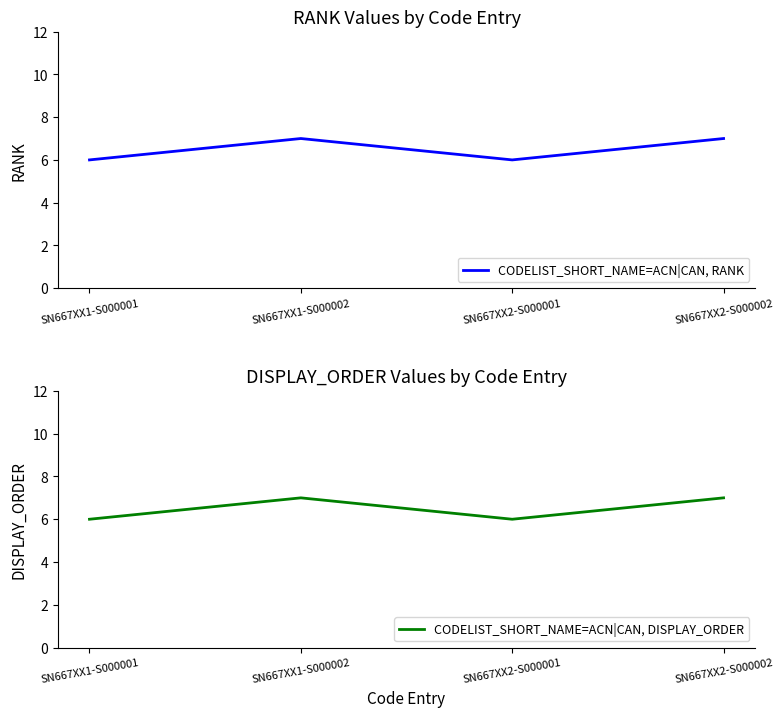

List the series in order of their peak value, lowest first.

CODELIST_SHORT_NAME=ACN|CAN, RANK, CODELIST_SHORT_NAME=ACN|CAN, DISPLAY_ORDER